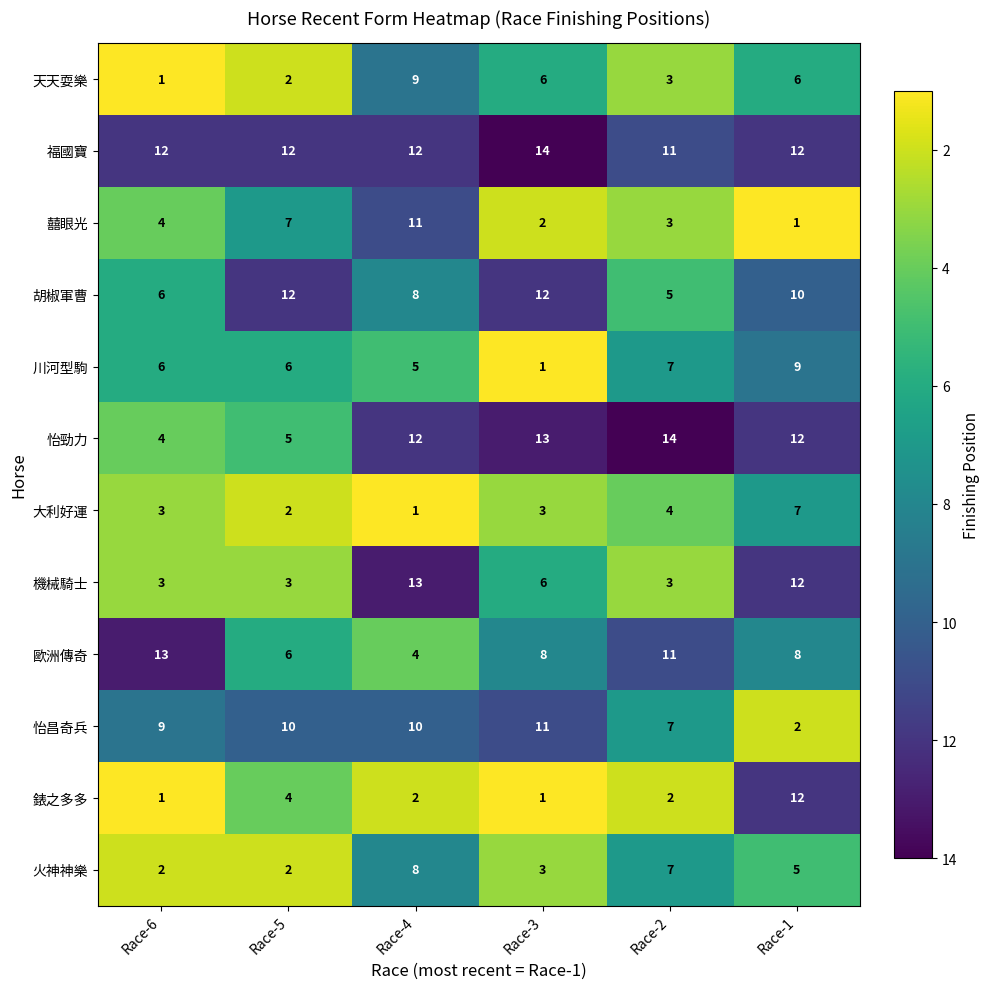

What is the lowest value of the 歐洲傳奇 series?

4